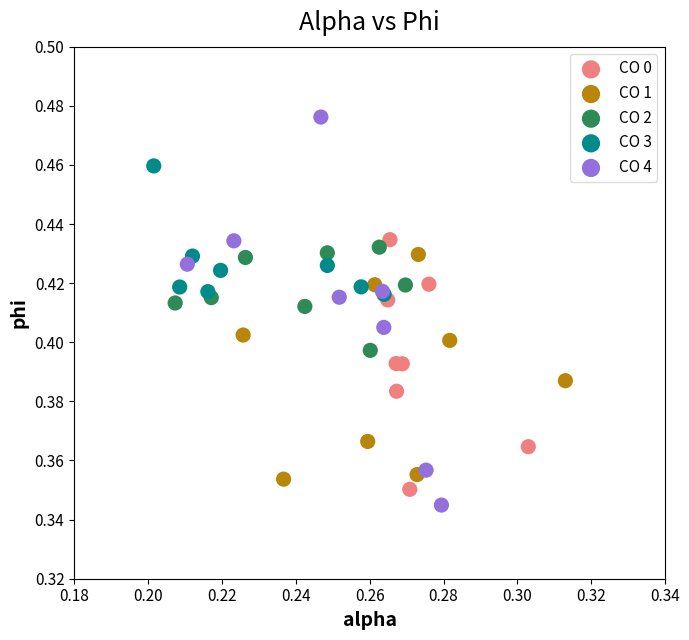

Which series has the largest Y range (max minus min)?

CO 4